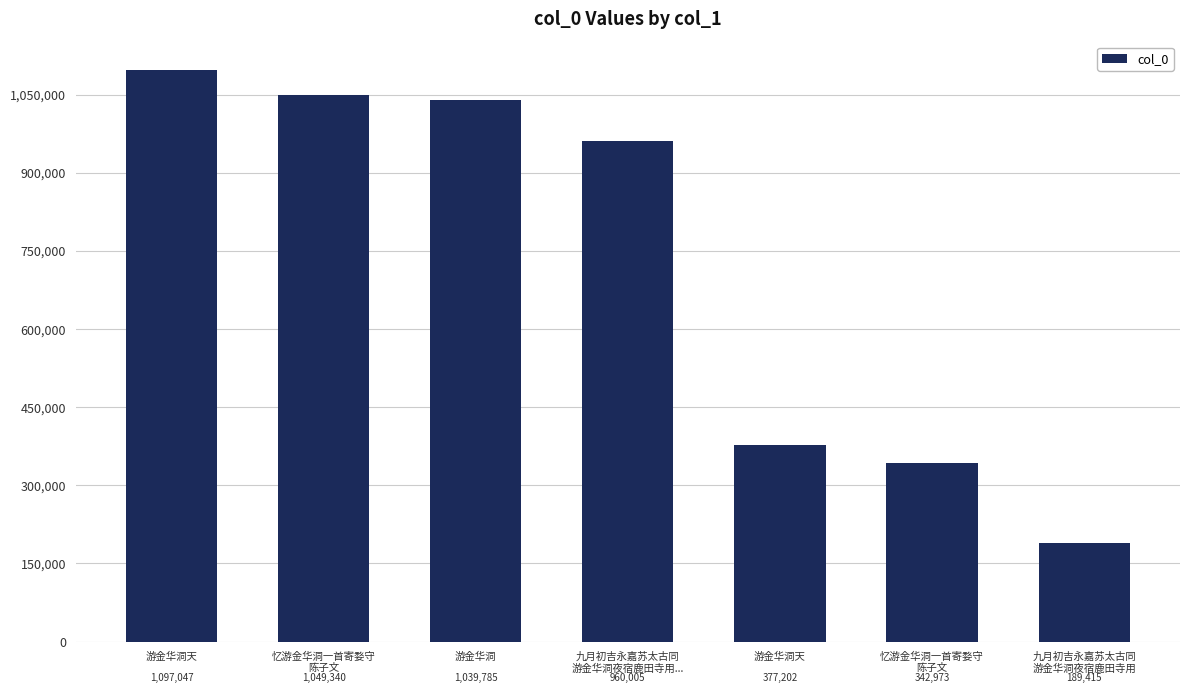

What is the smallest value displayed?

189415